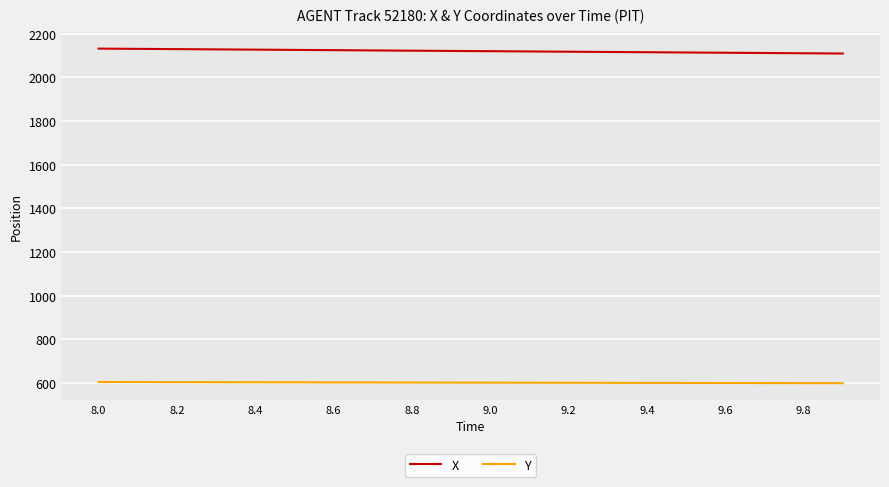

What is the greatest value displayed?

2131.8